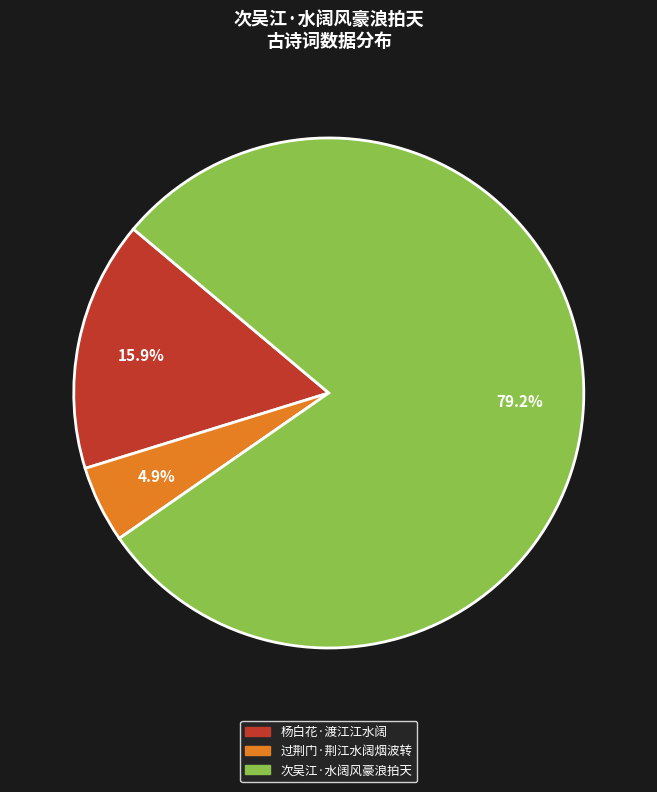

What is the ratio of the value at 次吴江·水阔风豪浪拍天 to the value at 杨白花·渡江江水阔?

5.0